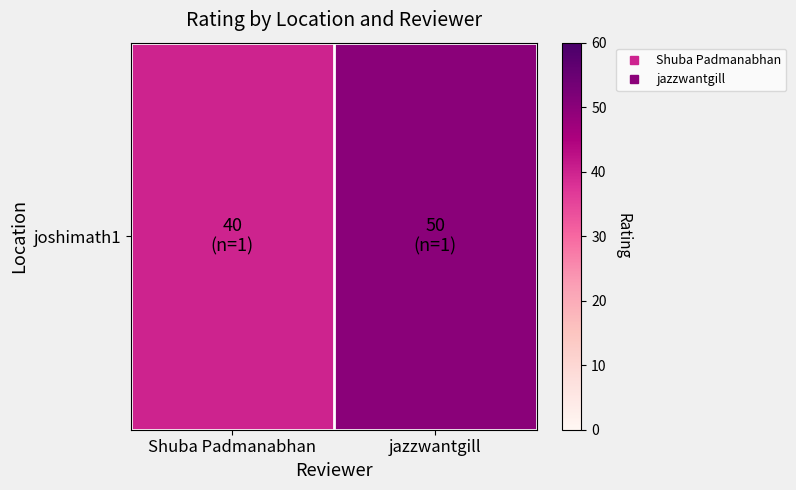

What is the change in value from Shuba Padmanabhan to jazzwantgill?

+10